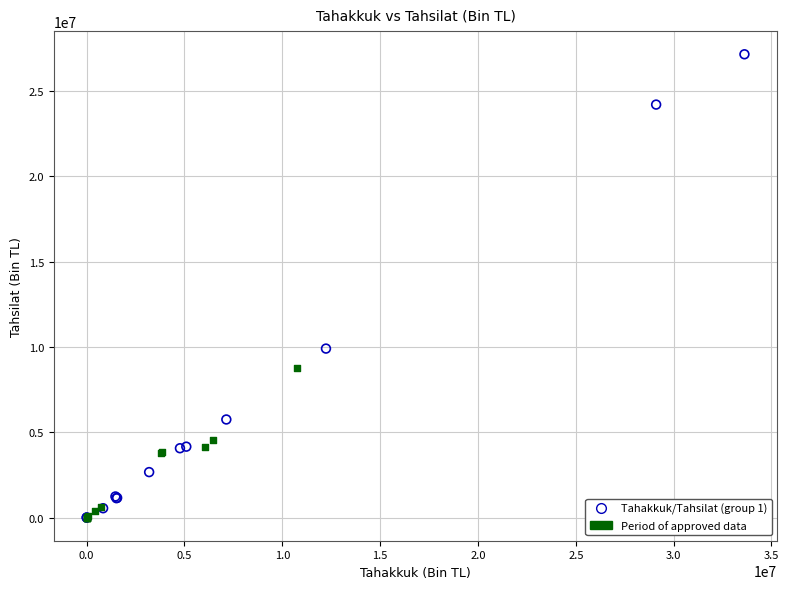

Which series reaches the maximum Y coordinate?

Tahakkuk/Tahsilat (group 1)